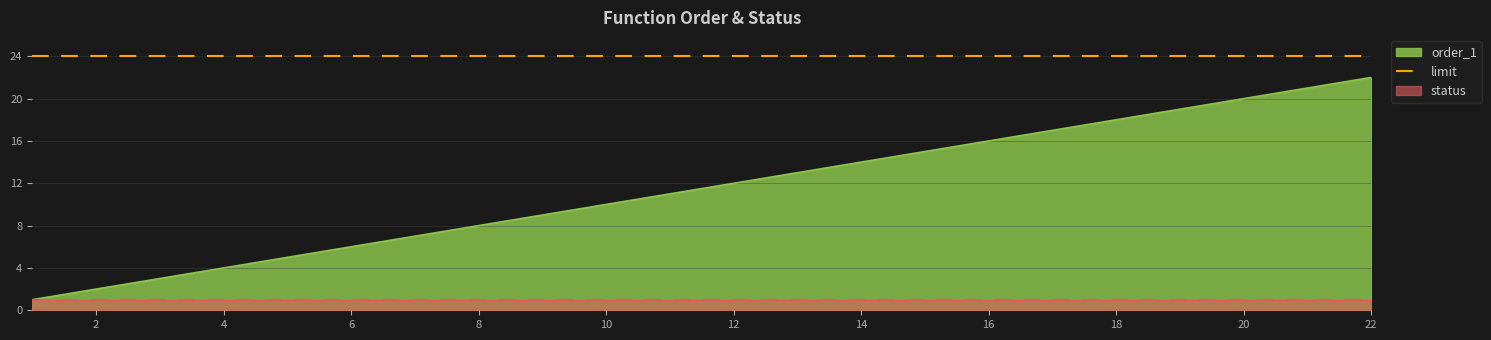

Reading left to right, extract all data points from this chart.

1	2	3	4	5	6	7	8	9	10	11	12	13	14	15	16	17	18	19	20	21	22